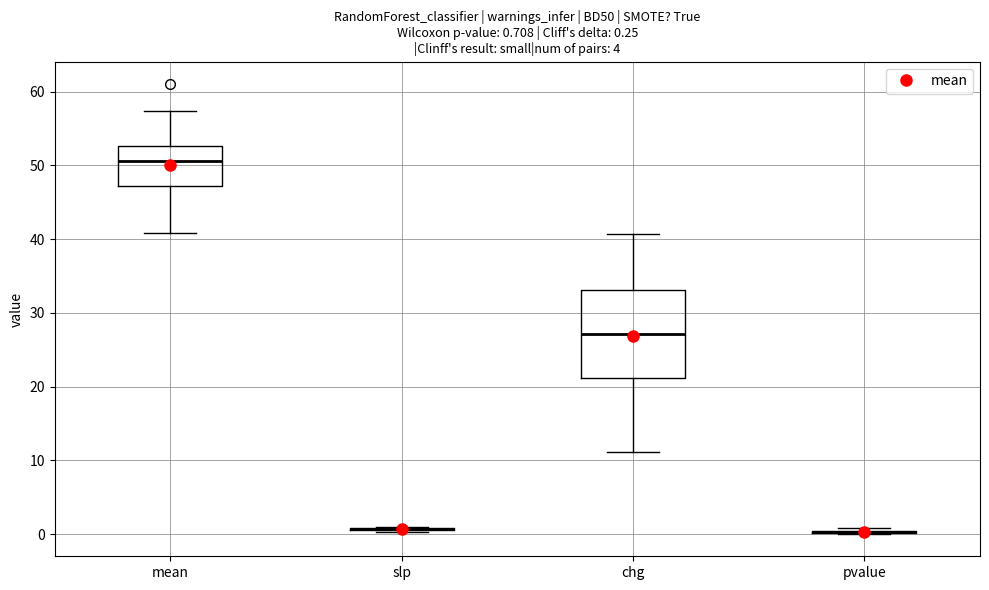

Which box is the tallest, from its lower edge to its upper edge?

chg